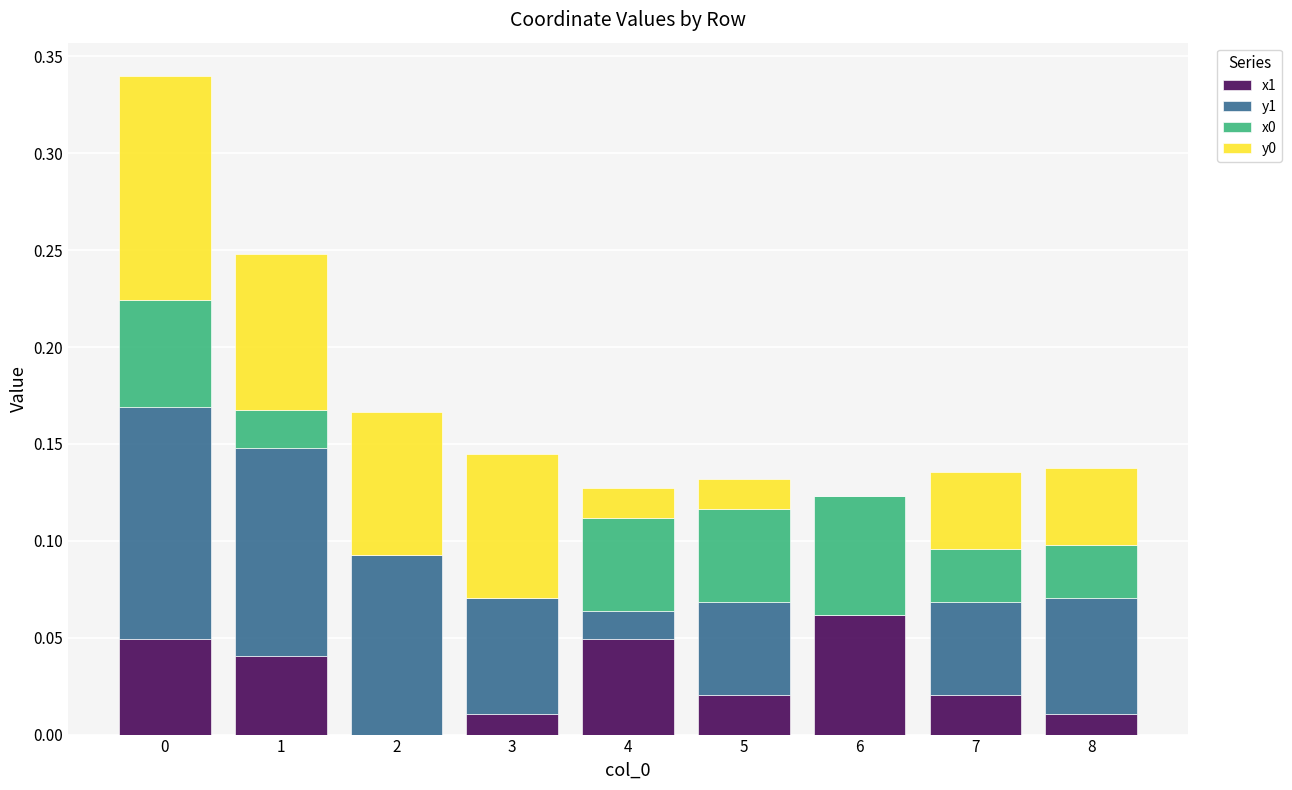

Count the number of data series in this chart.

4